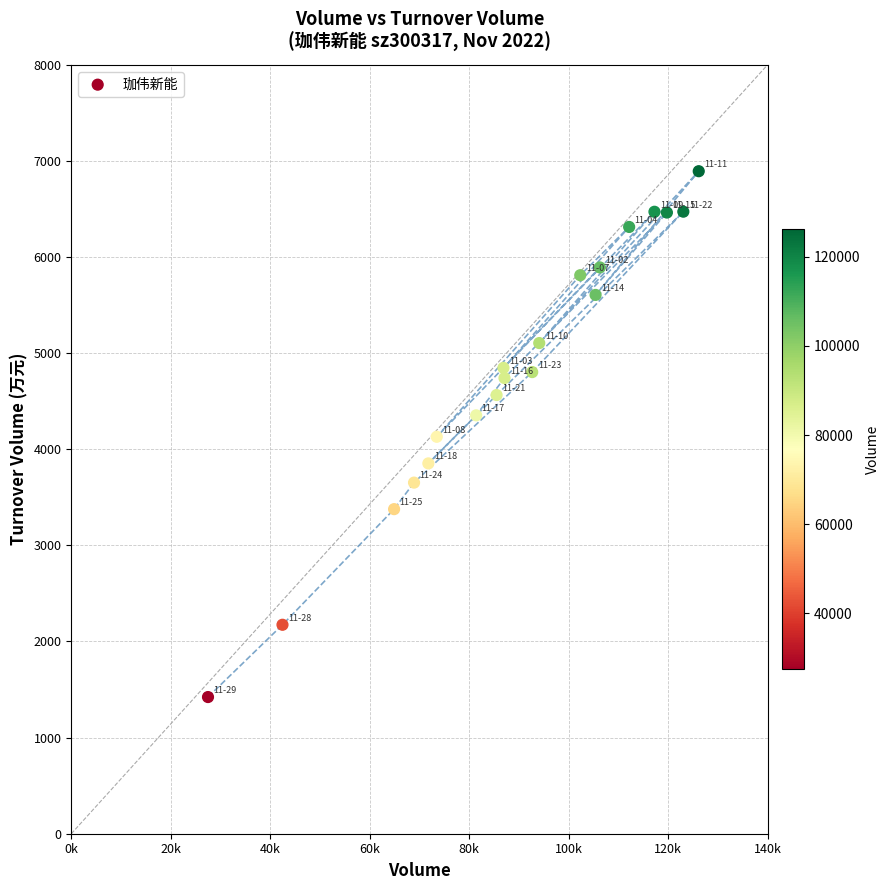

What is the range of X values (max minus min)?

98673